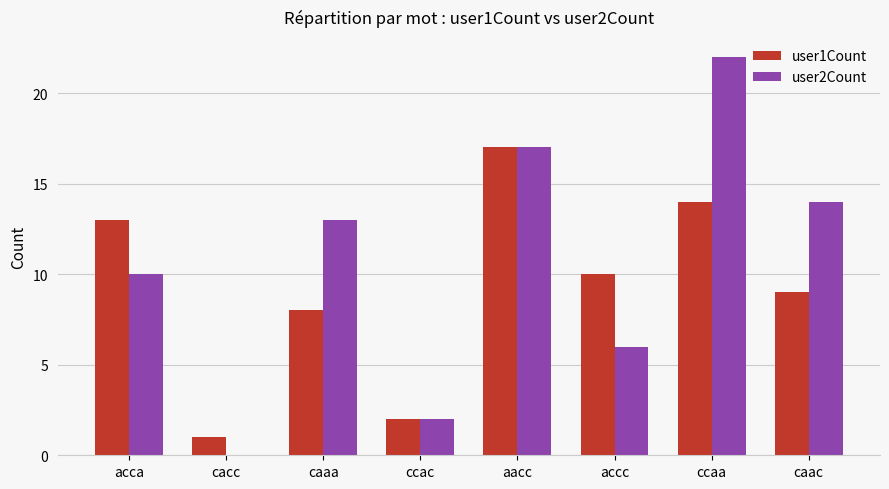

Which label corresponds to the largest value in the chart?

ccaa